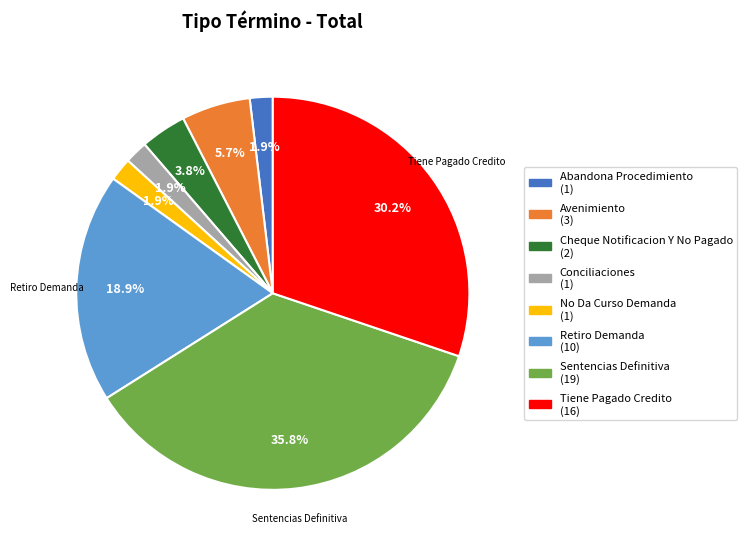

Which has a higher value, Avenimiento or Abandona Procedimiento?

Avenimiento